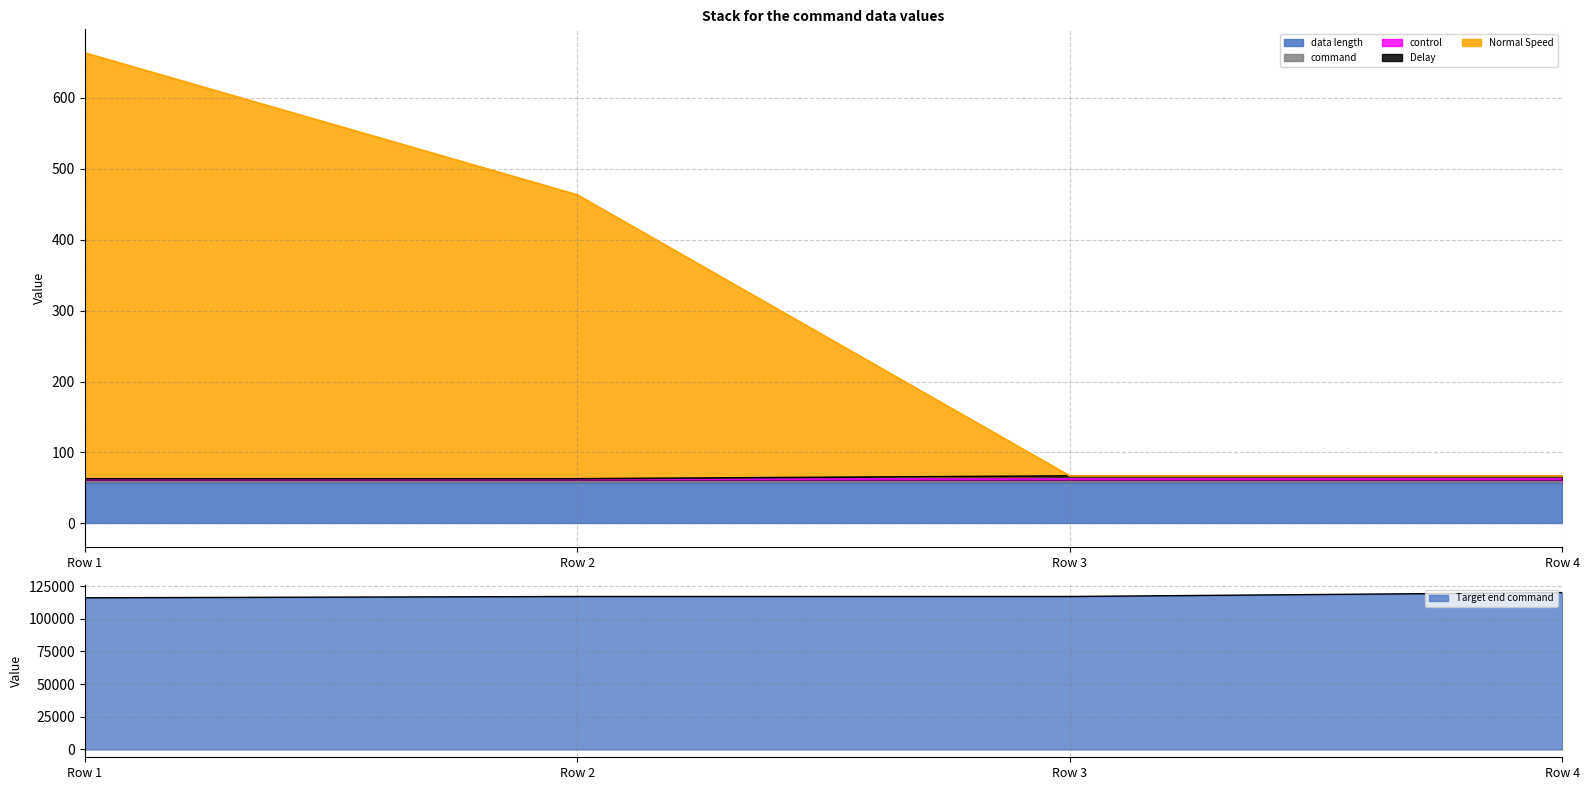

Which series has the largest range (max minus min)?

Target end command